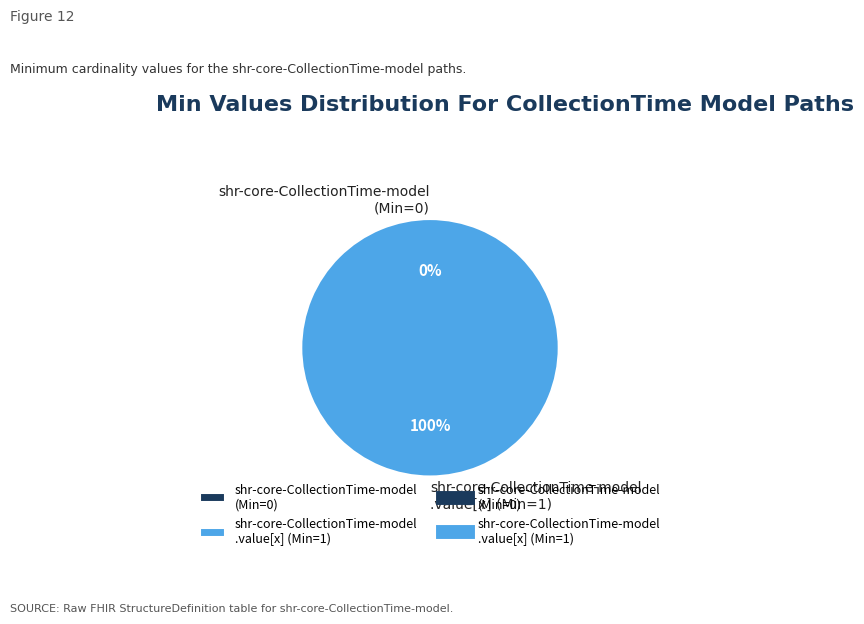

Is the sum of shr-core-CollectionTime-model.value[x] and shr-core-CollectionTime-model greater than half?

Yes